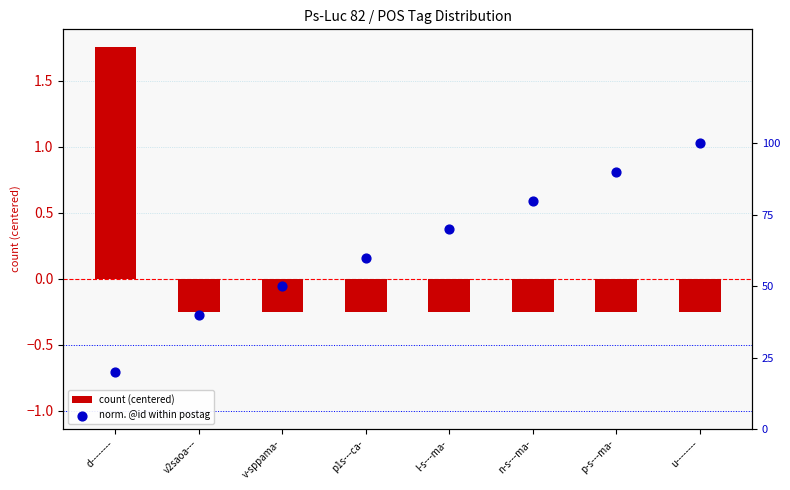

Is the value of norm. @id within postag at v-sppama- greater than the value of count (centered) at u--------?

Yes